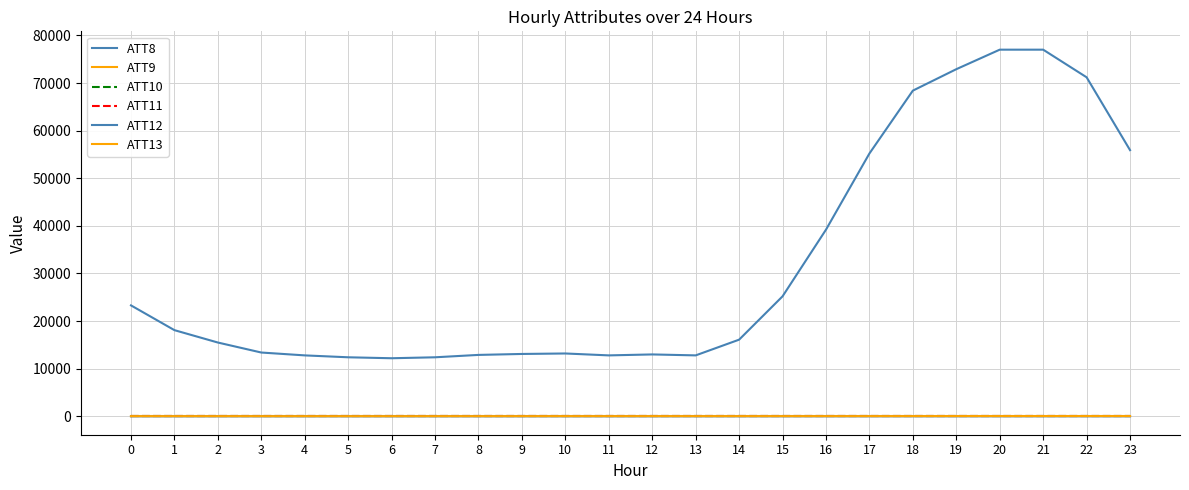

Does the chart display data point markers on the line(s)?

No